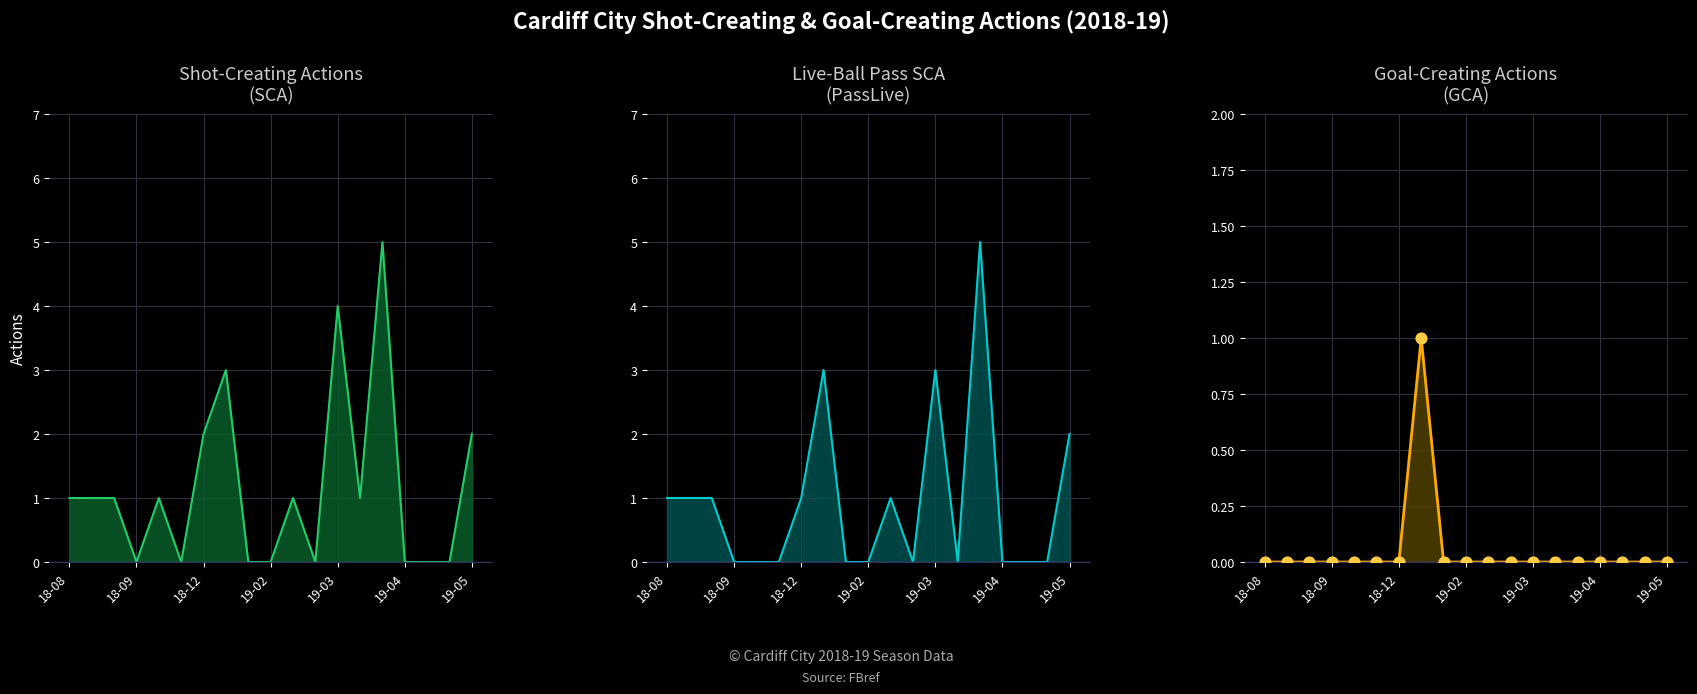

What is the total value across all series at 18-08?

2